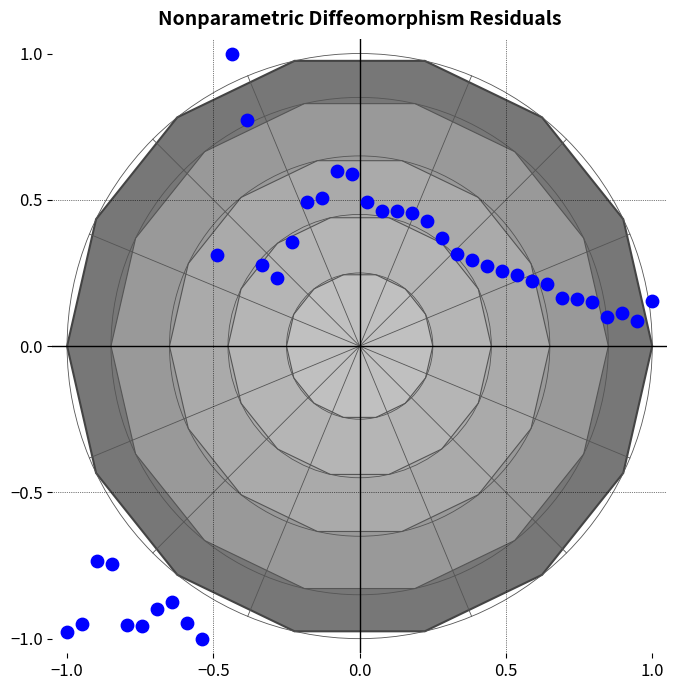

What is the range of X values (max minus min)?

2.0